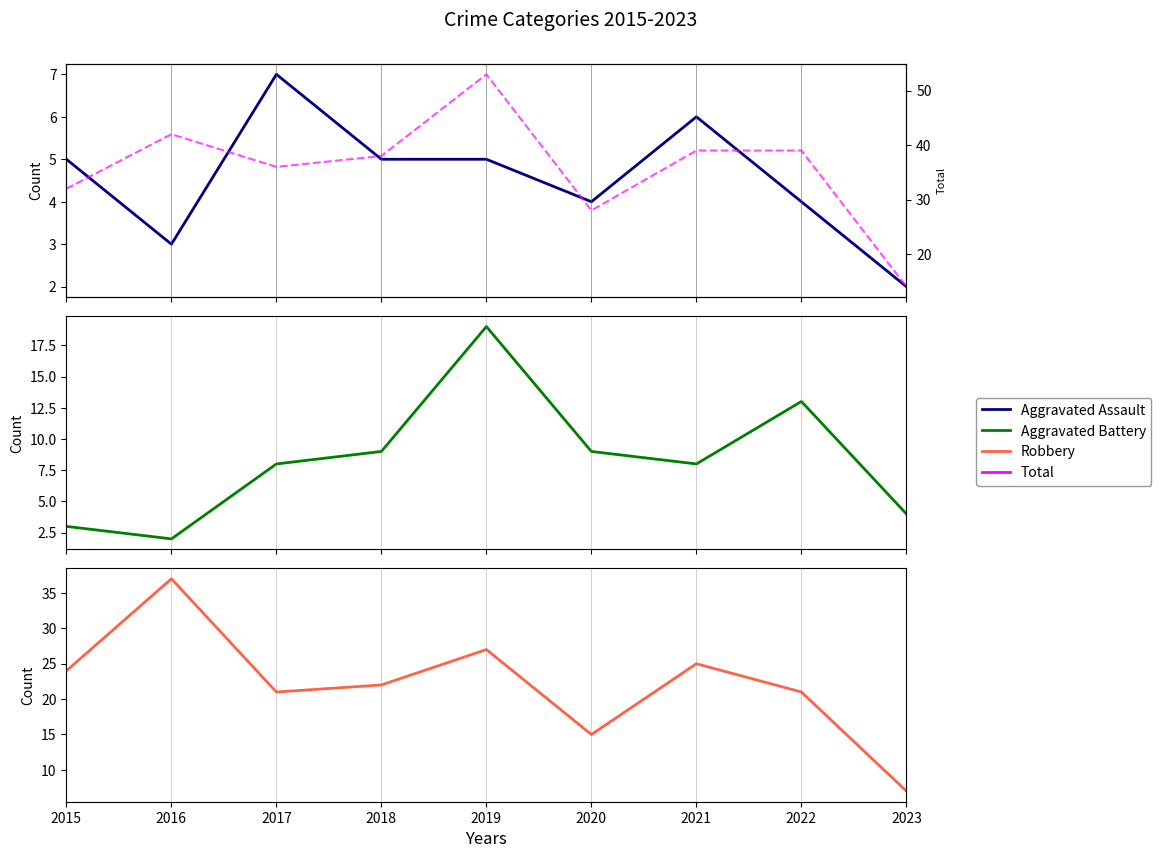

What is the maximum value shown in the chart?

53